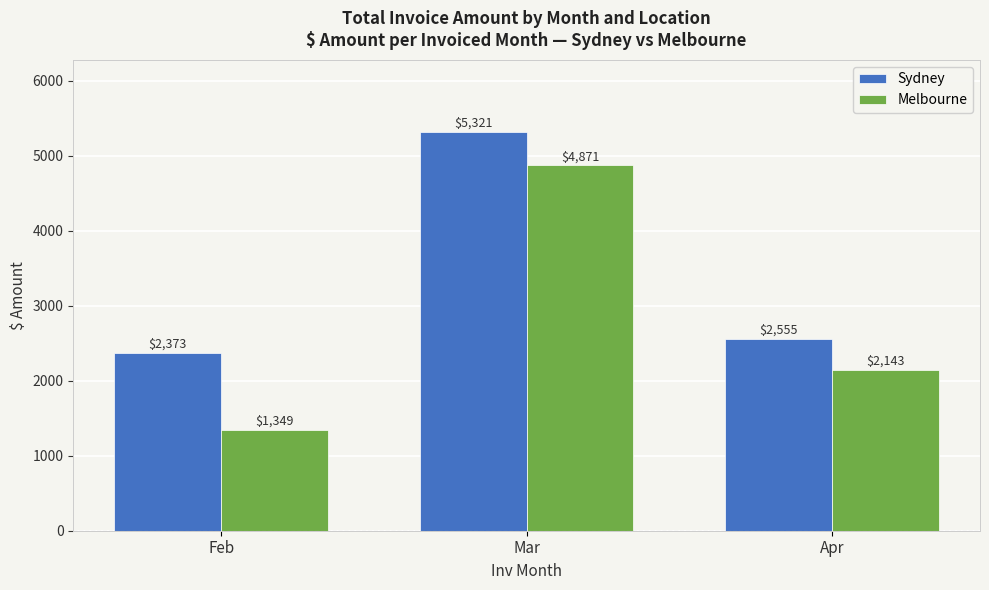

At which label does Melbourne first exceed 2143?

Mar